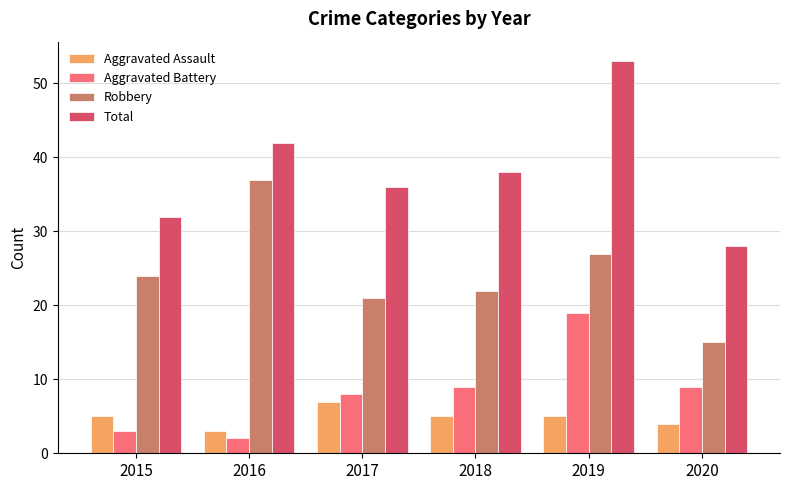

Reading left to right, list all the values displayed in this chart.

Aggravated Assault: 2015=5	2016=3	2017=7	2018=5	2019=5	2020=4
Aggravated Battery: 2015=3	2016=2	2017=8	2018=9	2019=19	2020=9
Robbery: 2015=24	2016=37	2017=21	2018=22	2019=27	2020=15
Total: 2015=32	2016=42	2017=36	2018=38	2019=53	2020=28